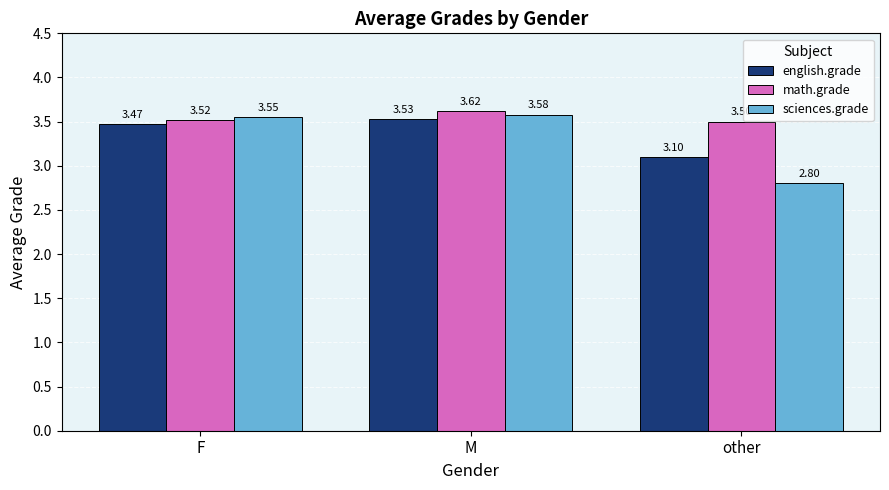

Which series has the largest total across all categories?

math.grade